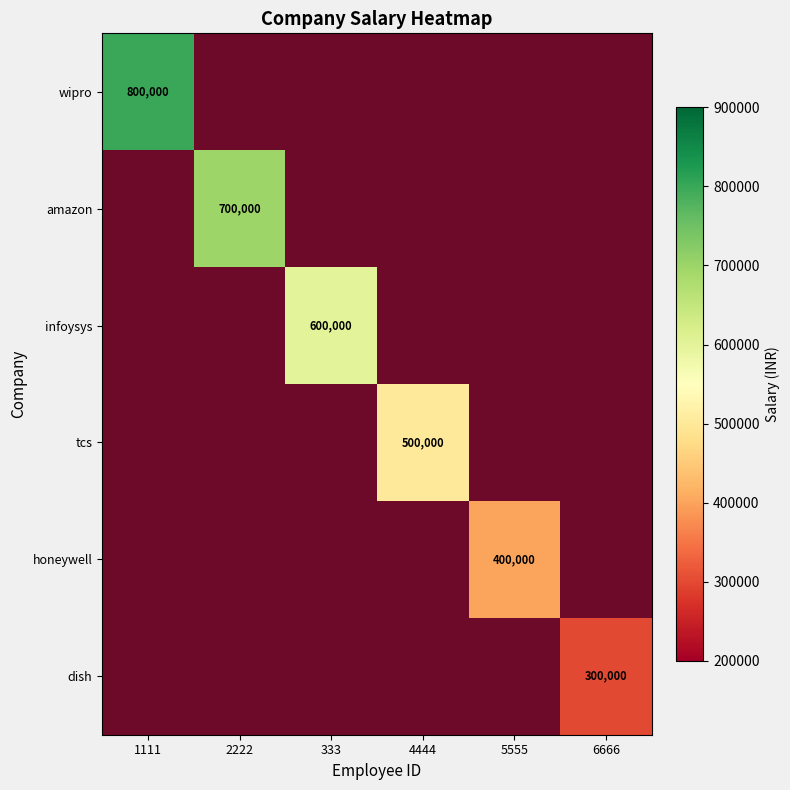

Which series changed the most between 1111 and 2222?

wipro